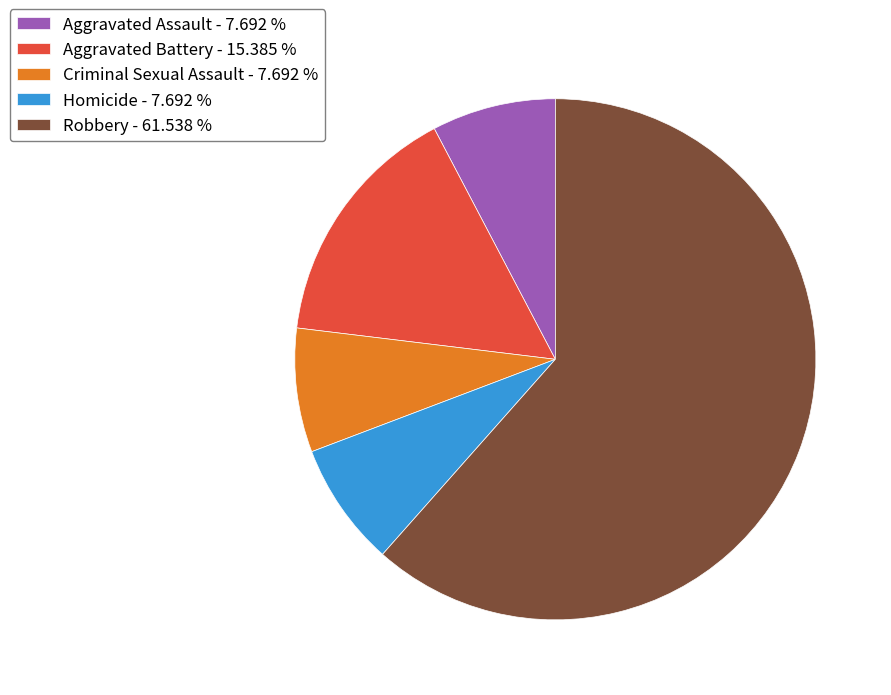

True or false: Homicide accounts for 8% of the total.

True